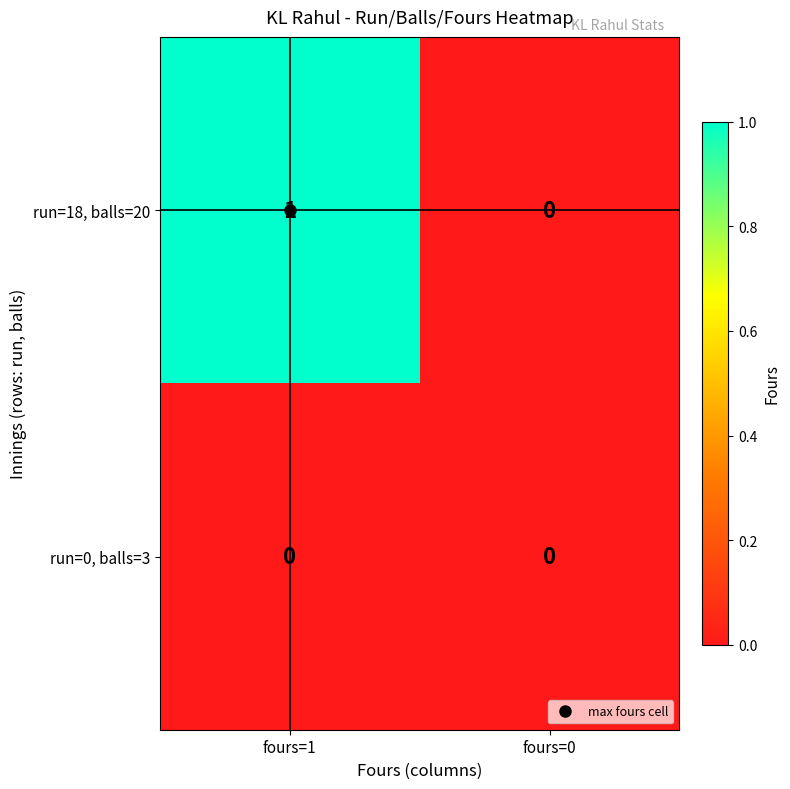

Where is run=18, balls=20 nearest to the value 0?

fours=0